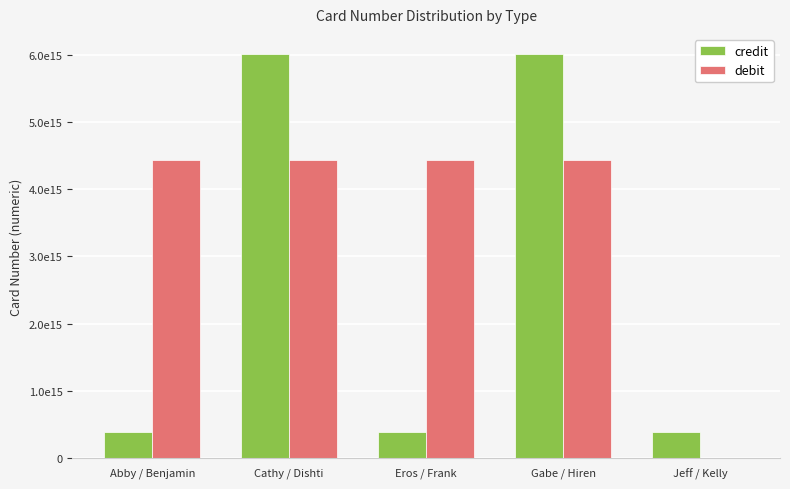

What is the label of the 3rd bar from the left?

Eros / Frank